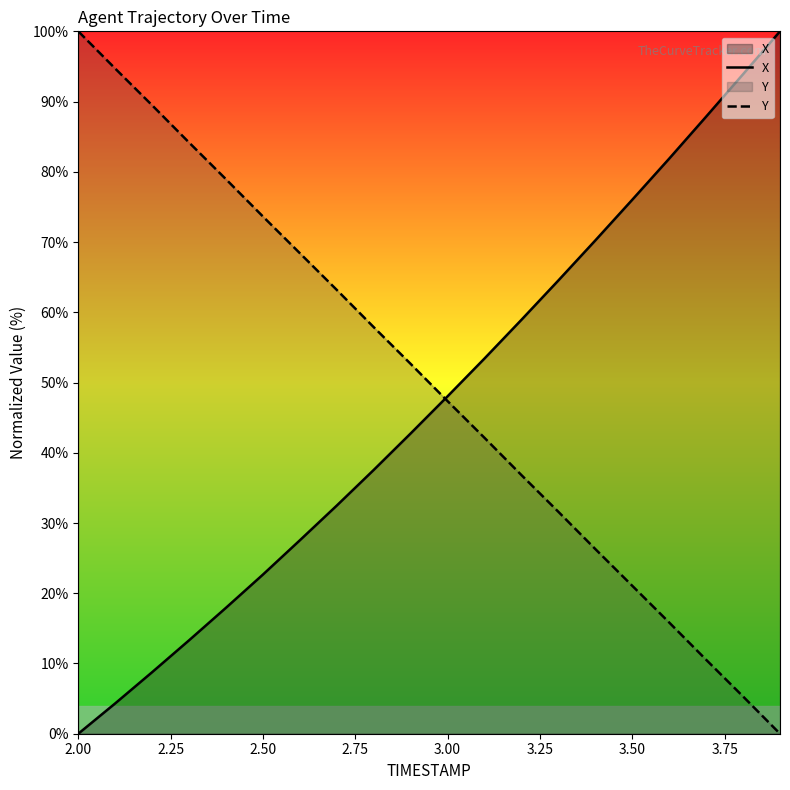

What is the spread (max minus min) of values at 2.00?

100.0